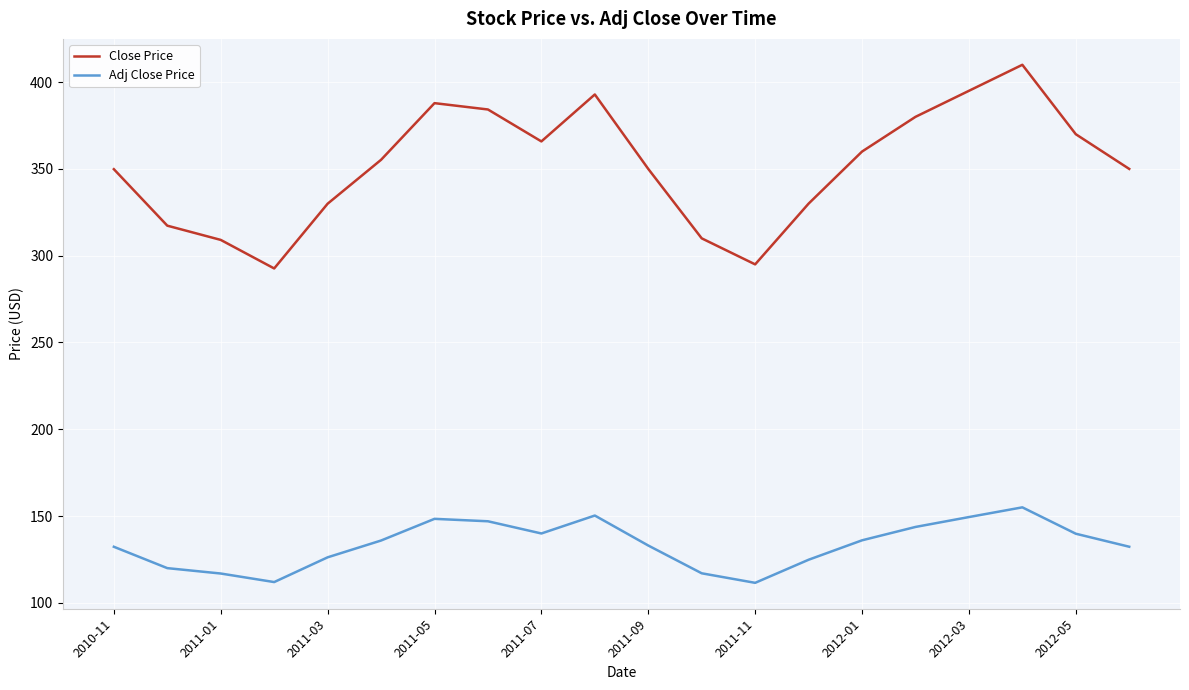

Which series has the largest range (max minus min)?

Close Price